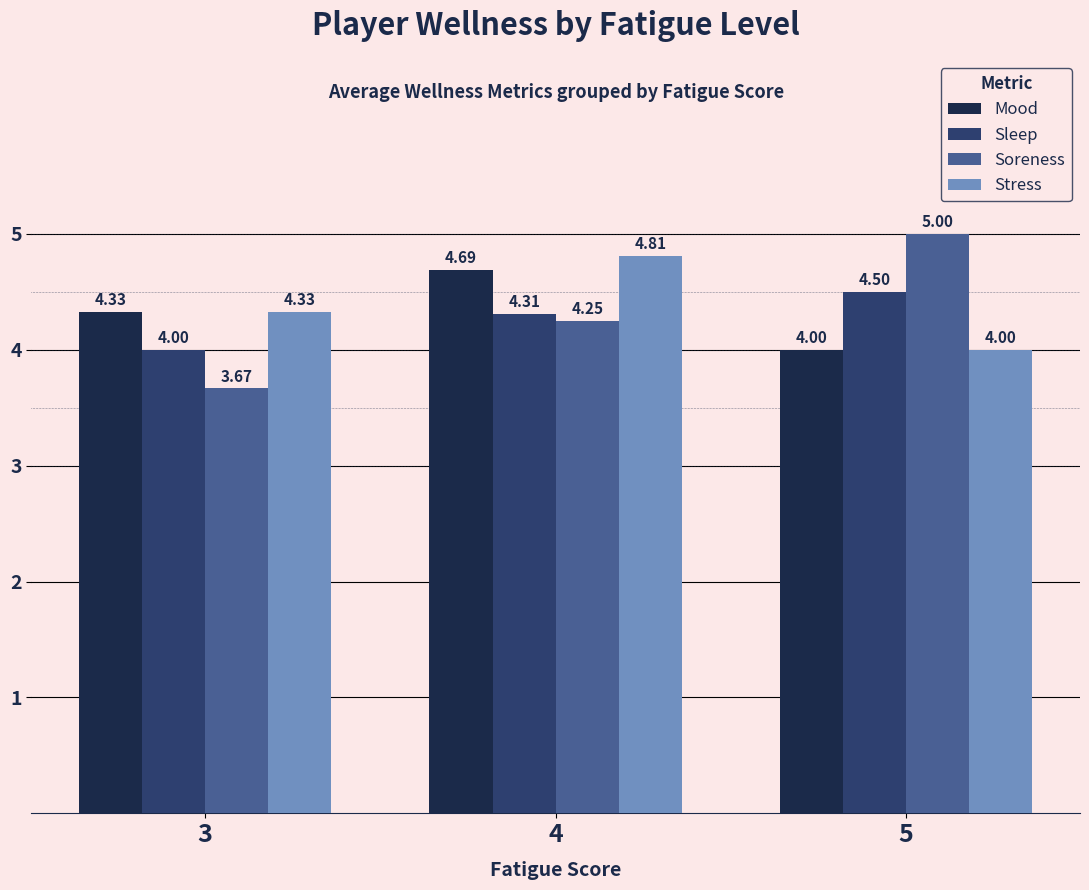

What is the difference between the maximum and minimum values in the Stress series?

0.8